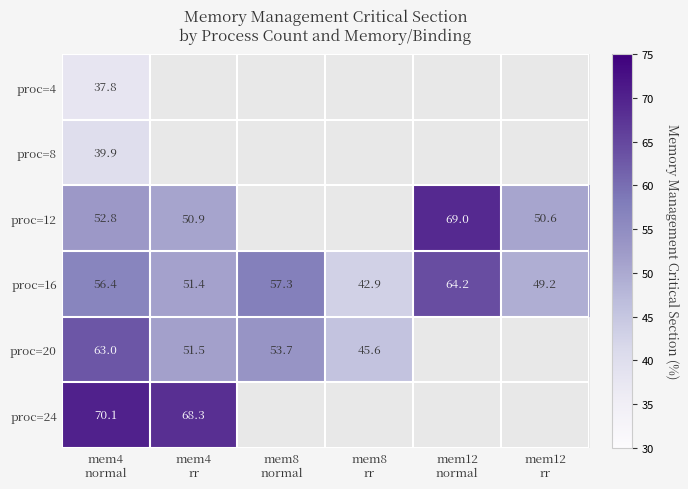

The proc=16 series shows 57.3 at mem8 normal. True or false?

True